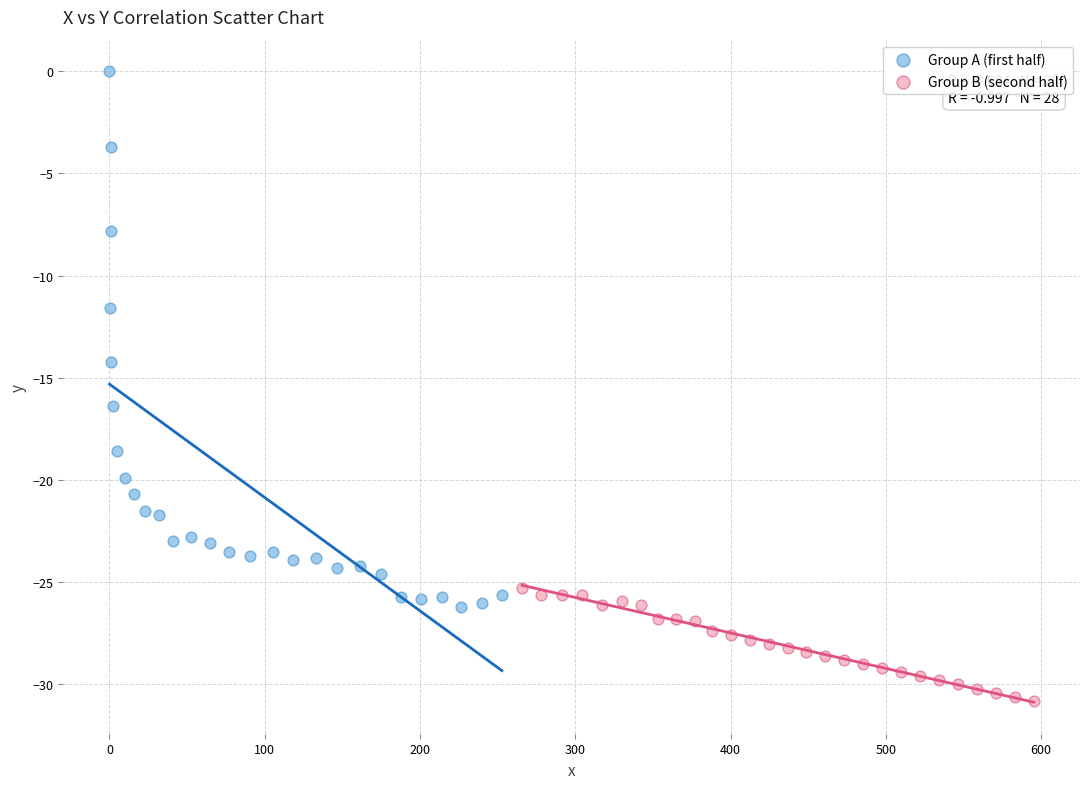

Which series has the largest Y range (max minus min)?

Group A (first half)